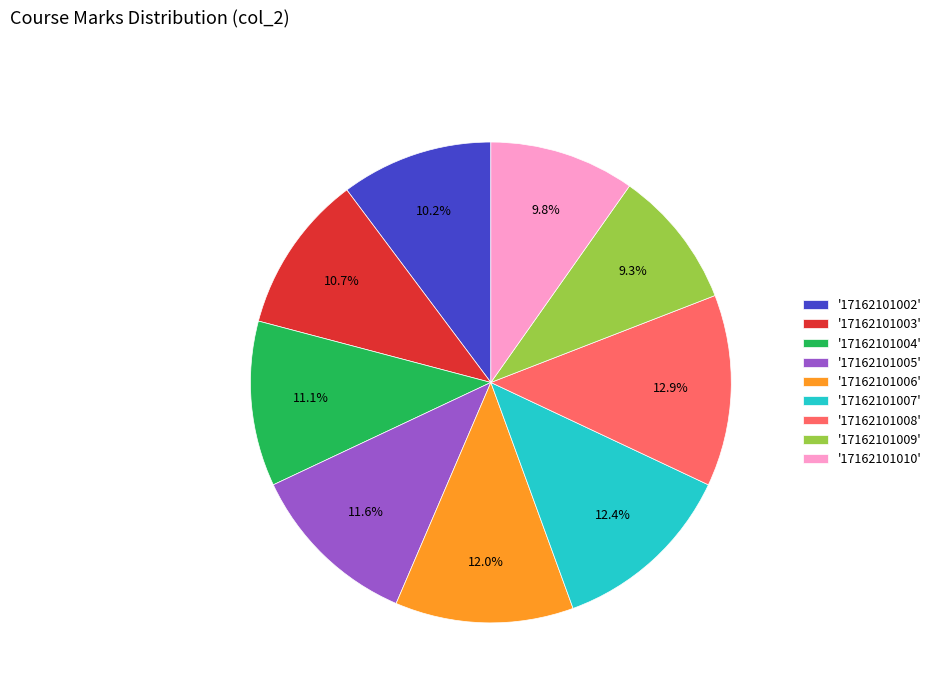

How much of the chart is everything except '17162101007'?

87.6%